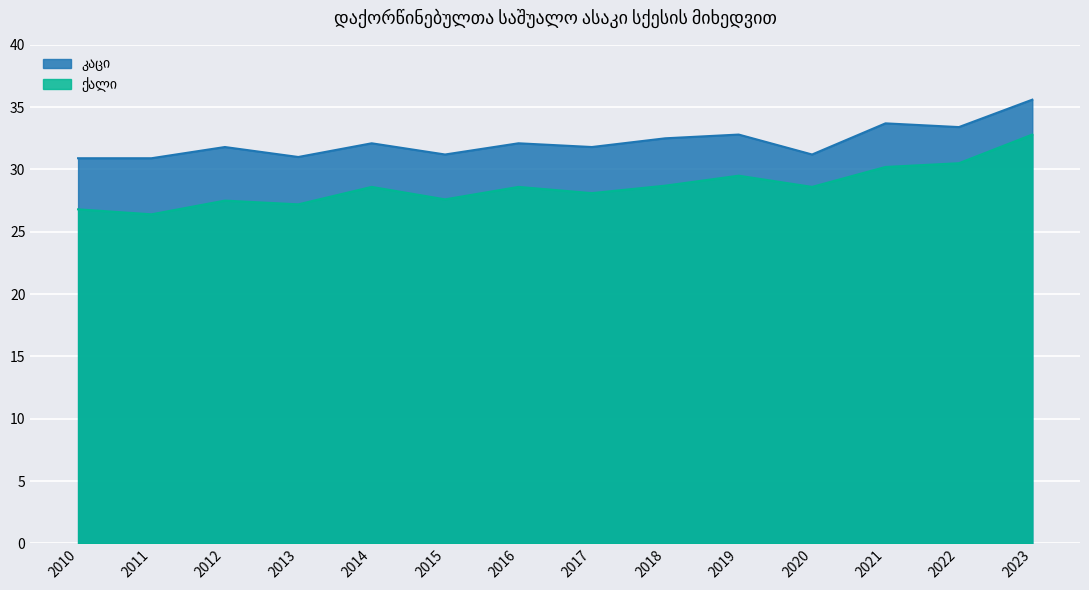

Is it true that ქალი equals 30.5 at 2022?

True